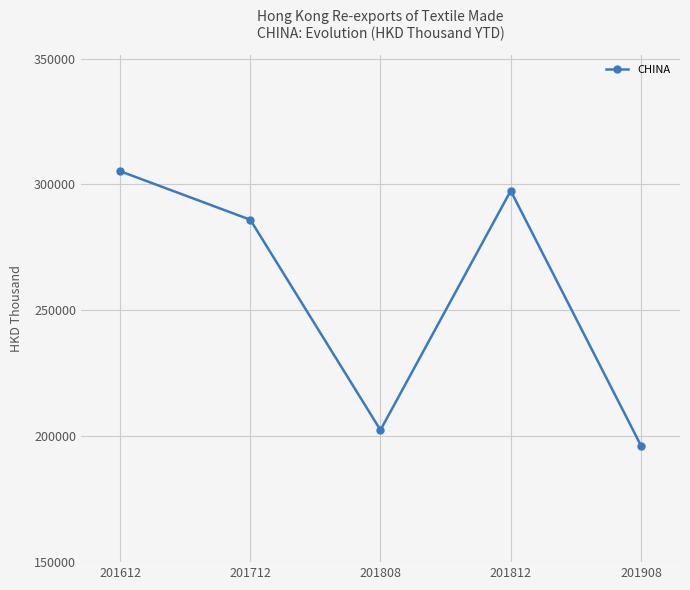

What is the ratio of the value at 201812 to the value at 201908?

1.5